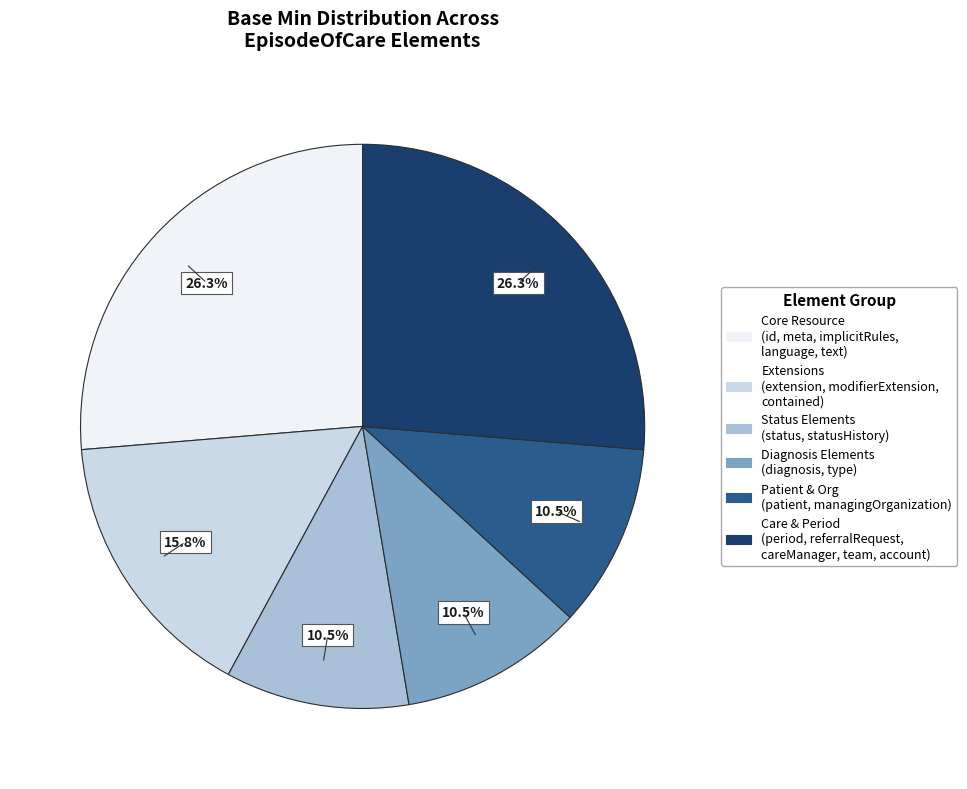

Does any single category account for the majority?

No